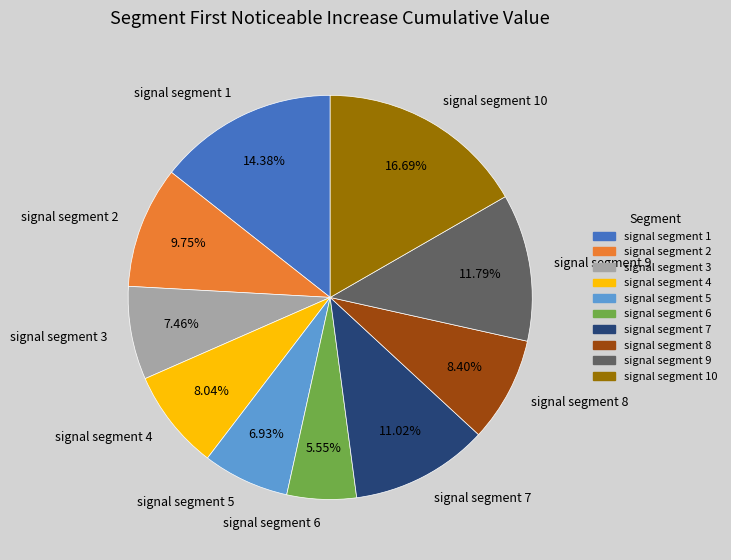

Which slice is the largest?

signal segment 10